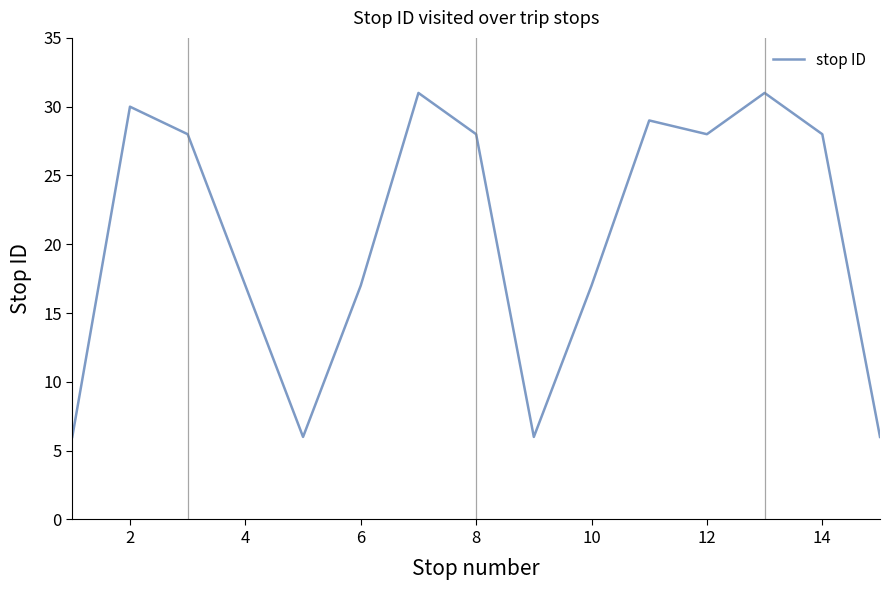

What is the greatest value displayed?

31